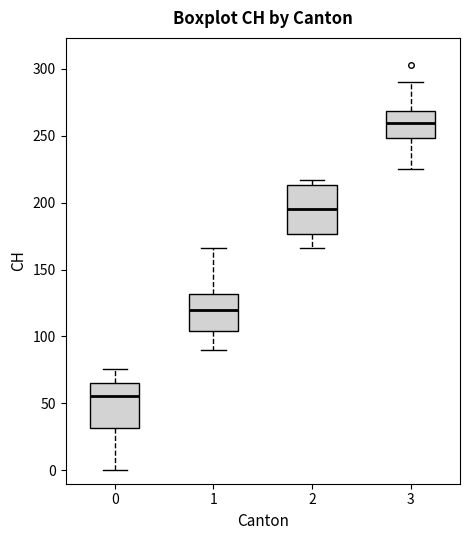

Which box's median line is the lowest?

0